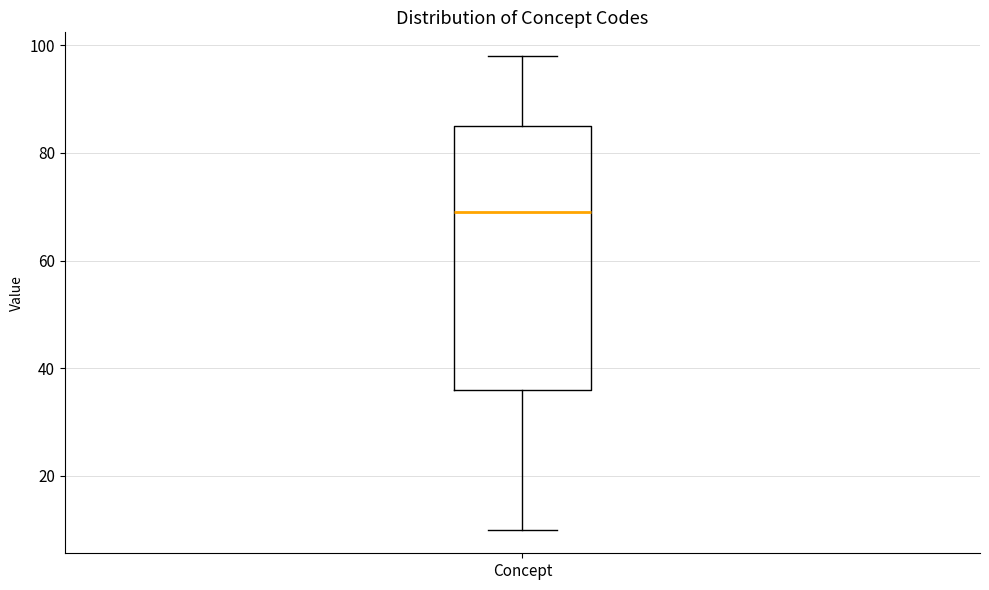

Read this box plot against the y-axis: the position of the median line, the range covered by the box, and the ends of both whiskers. The values are not printed on the chart, so give them approximately, as read against the axis.

median 70, box 36 to 86, whiskers 10 to 98